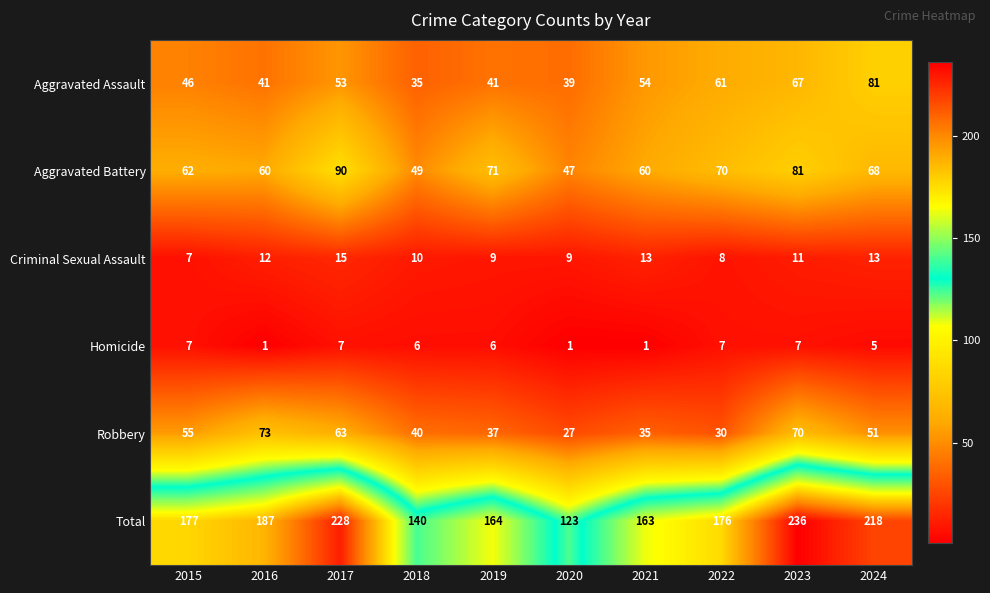

True or false: Criminal Sexual Assault has a value of 17 at 2023.

False